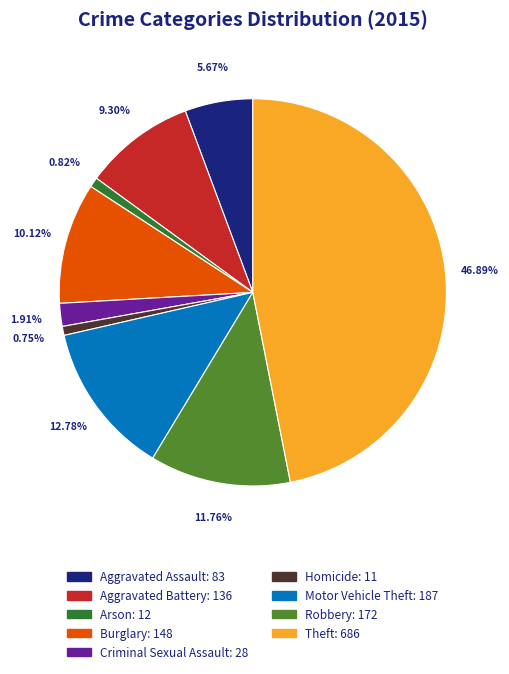

What is the largest slice in the pie chart?

Theft